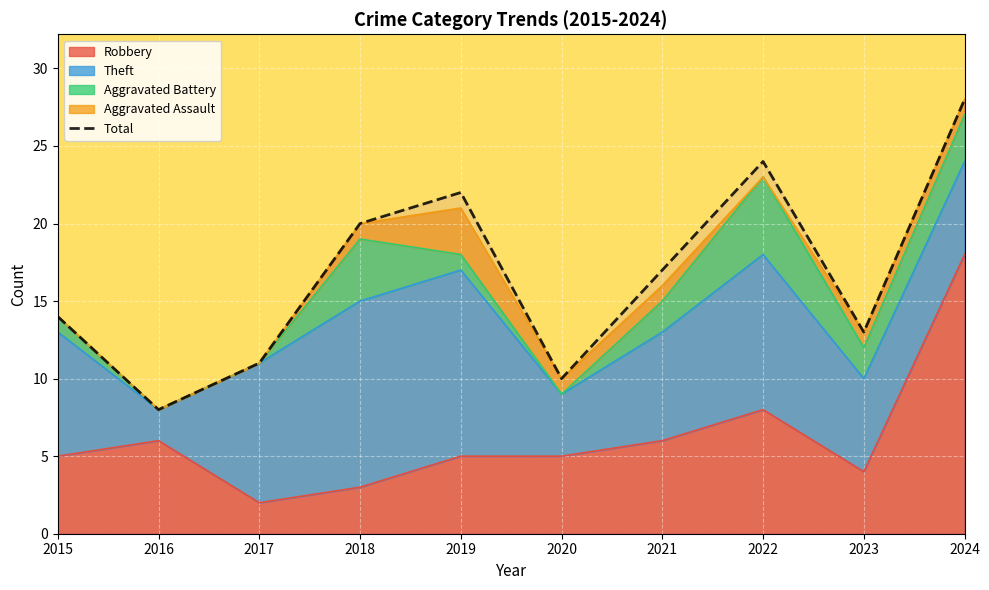

Reading right to left, extract all data points from this chart.

2024=28	2023=13	2022=24	2021=17	2020=10	2019=22	2018=20	2017=11	2016=8	2015=14